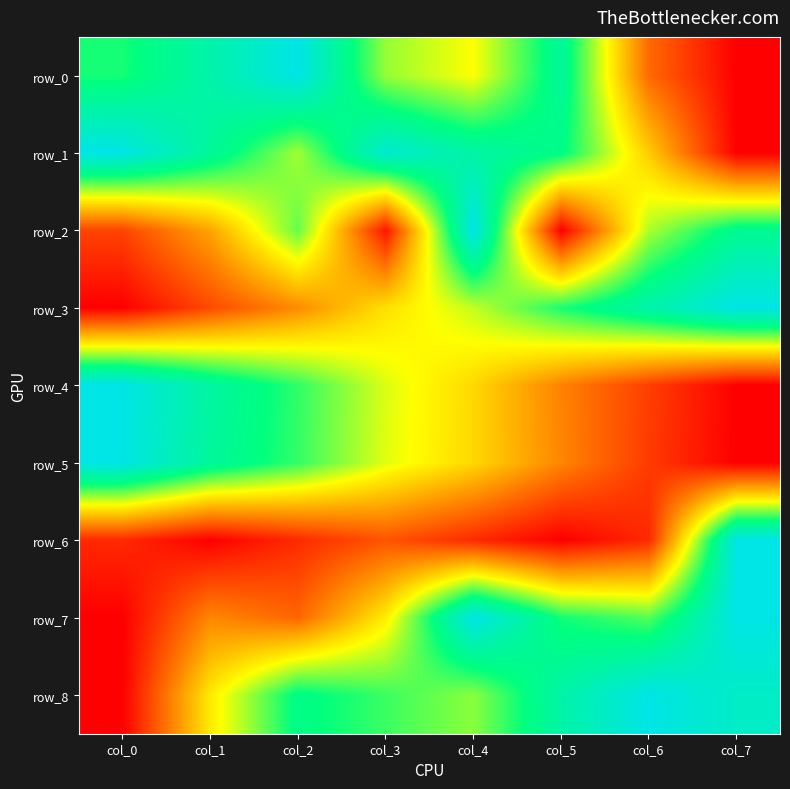

Which series has the largest total across all categories?

row_1